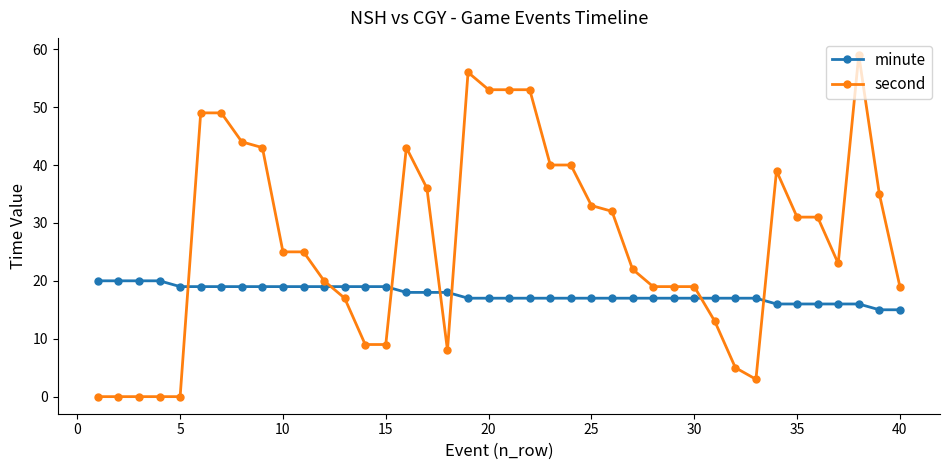

At how many categories does at least one series exceed 29?

19